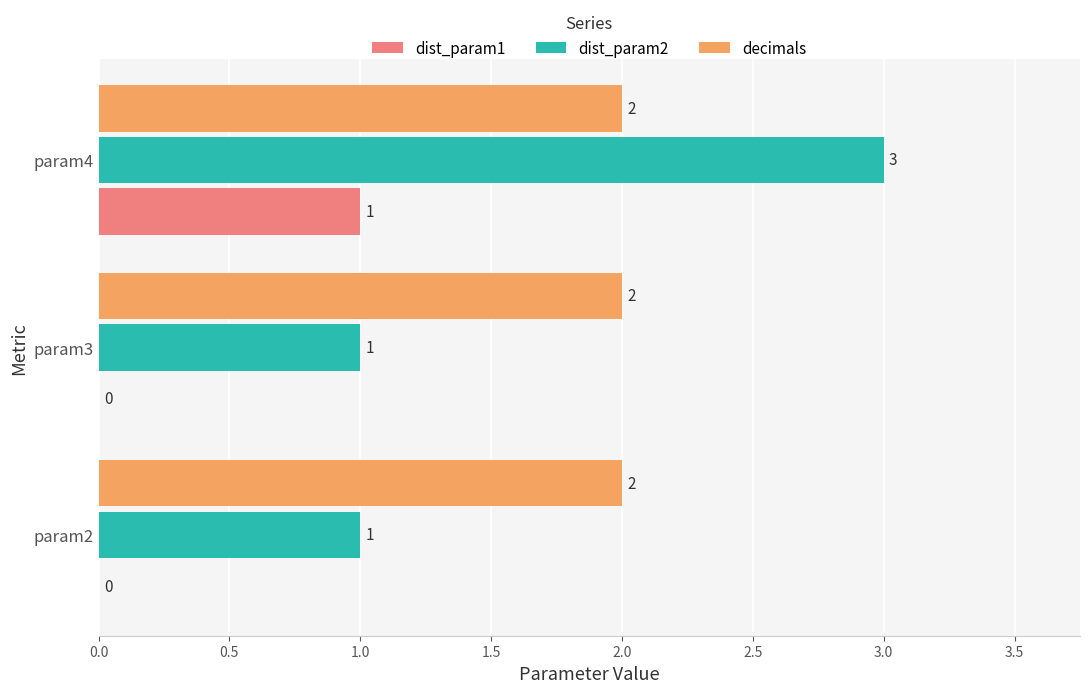

Between param2 and param4, which series saw the biggest shift?

dist_param2